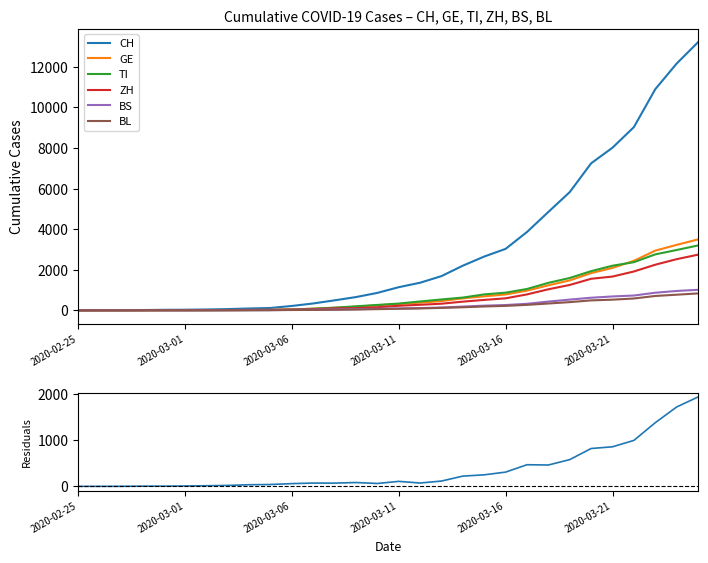

Which category has the lowest value in the BL series?

2020-02-25